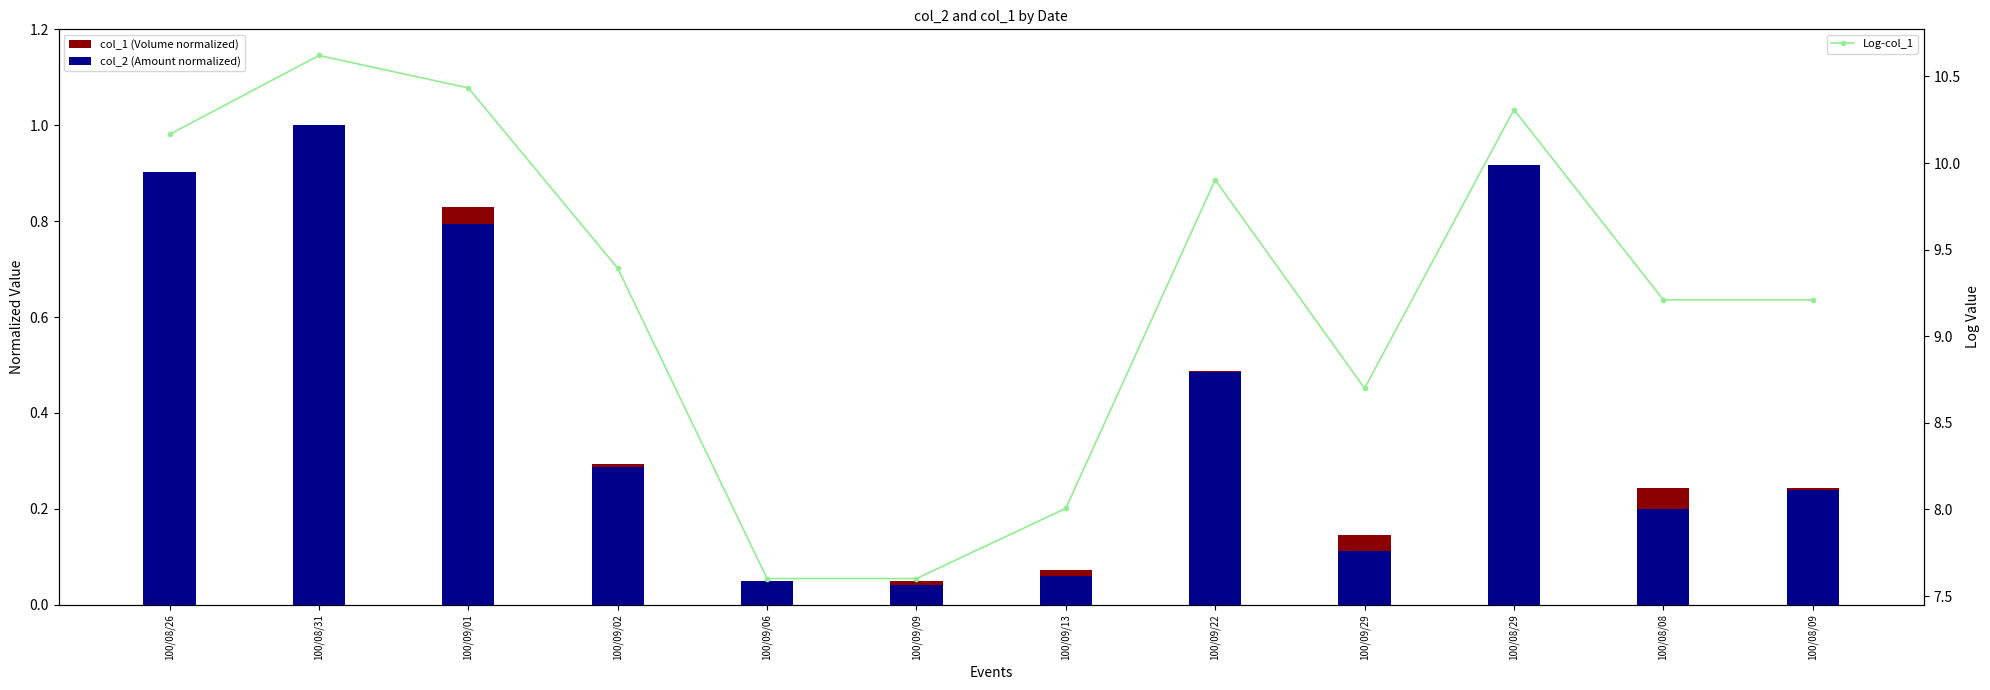

What are all the series names shown in the legend?

col_1 (Volume normalized), col_2 (Amount normalized), Log-col_1